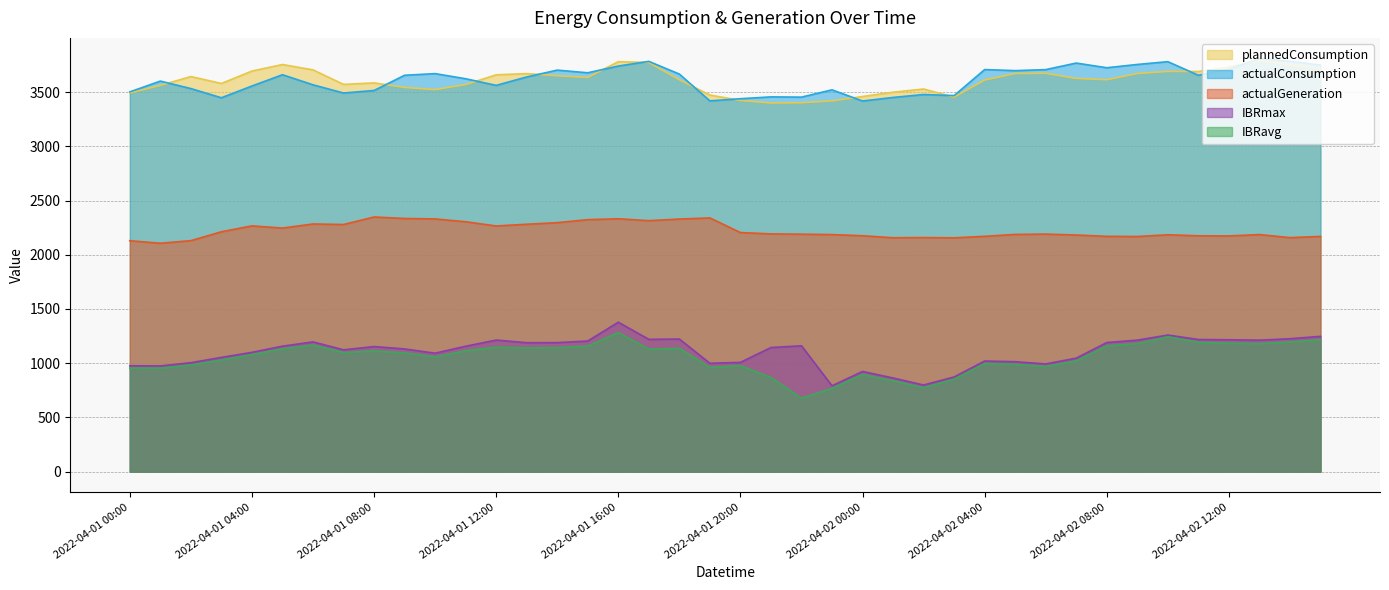

The value of IBRavg at 2022-04-01 16:00 is 1676.6. True or false?

False